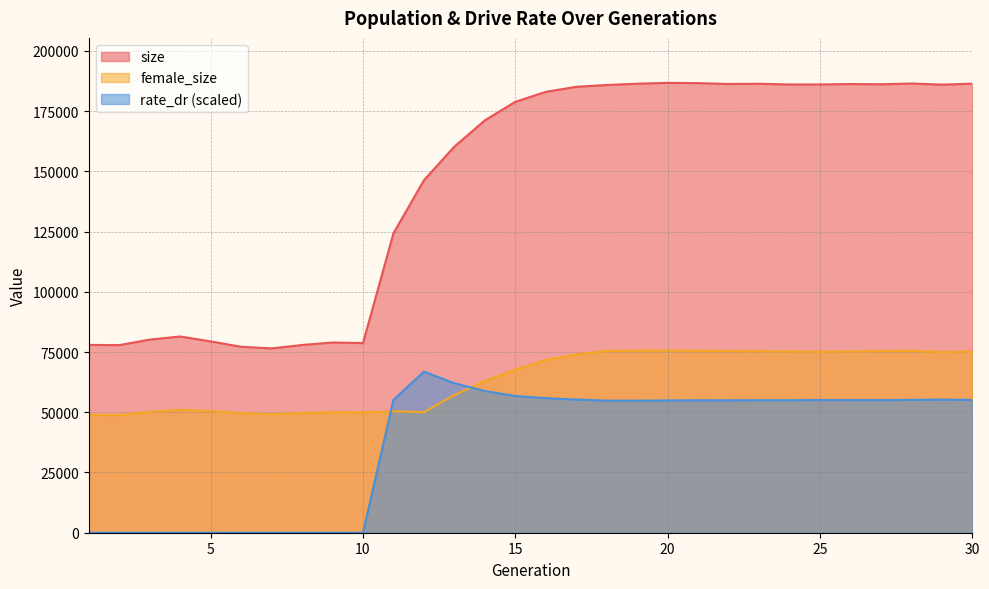

Which series has the largest range (max minus min)?

size